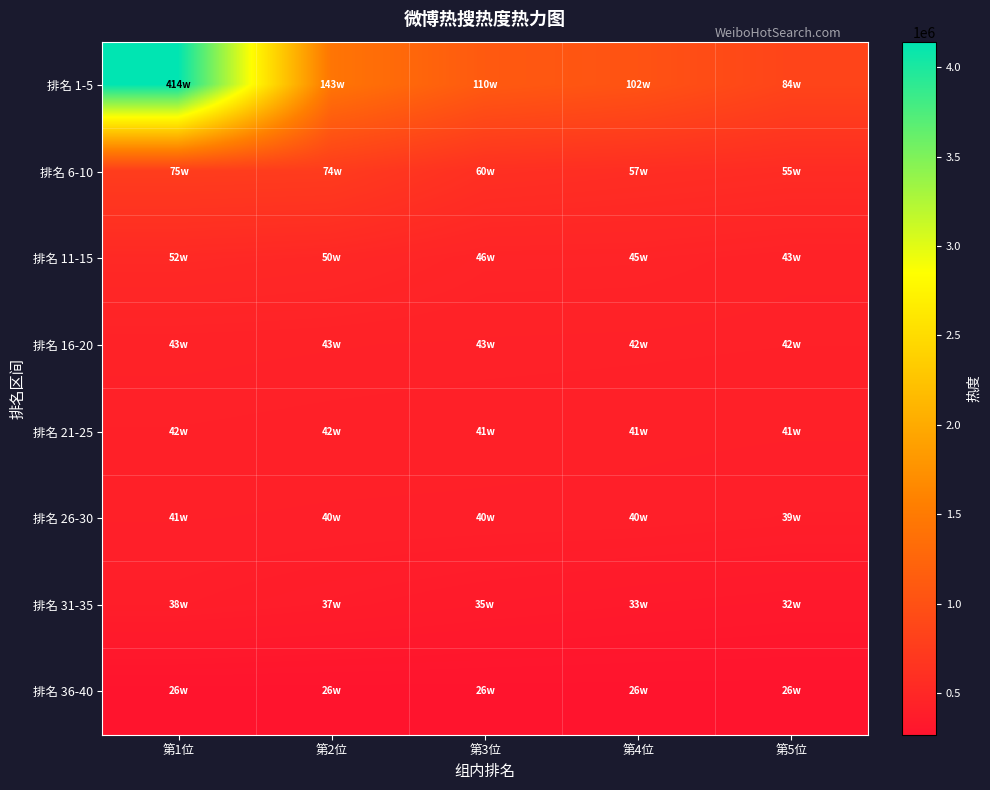

How many categories are shown in the chart?

5